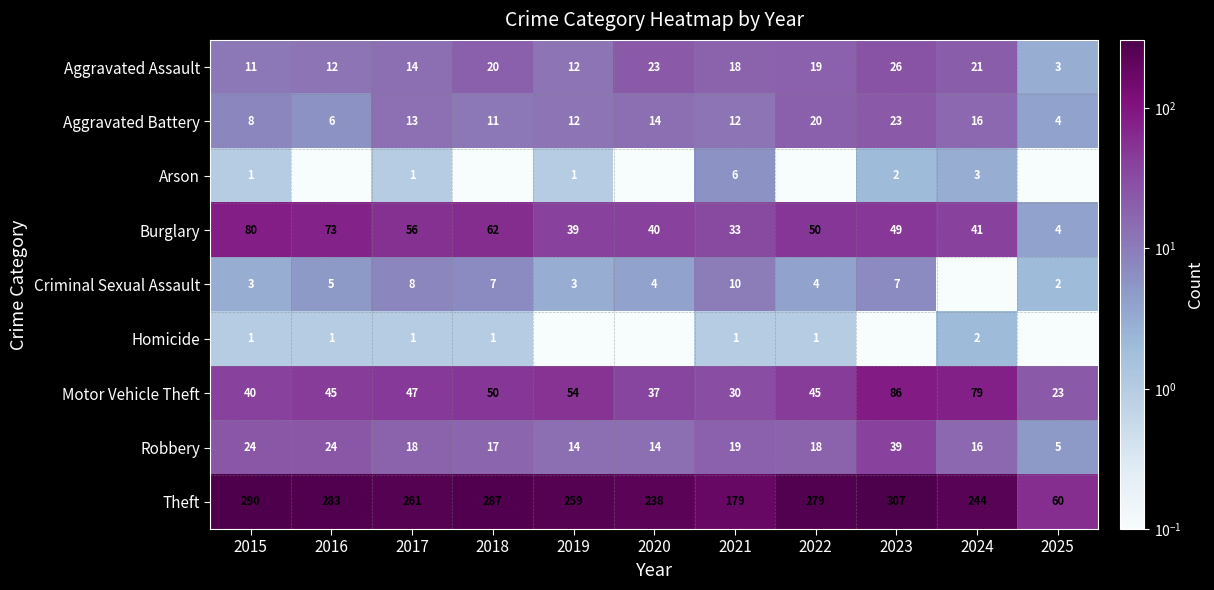

Which has a higher value, 2022 or 2019?

2022